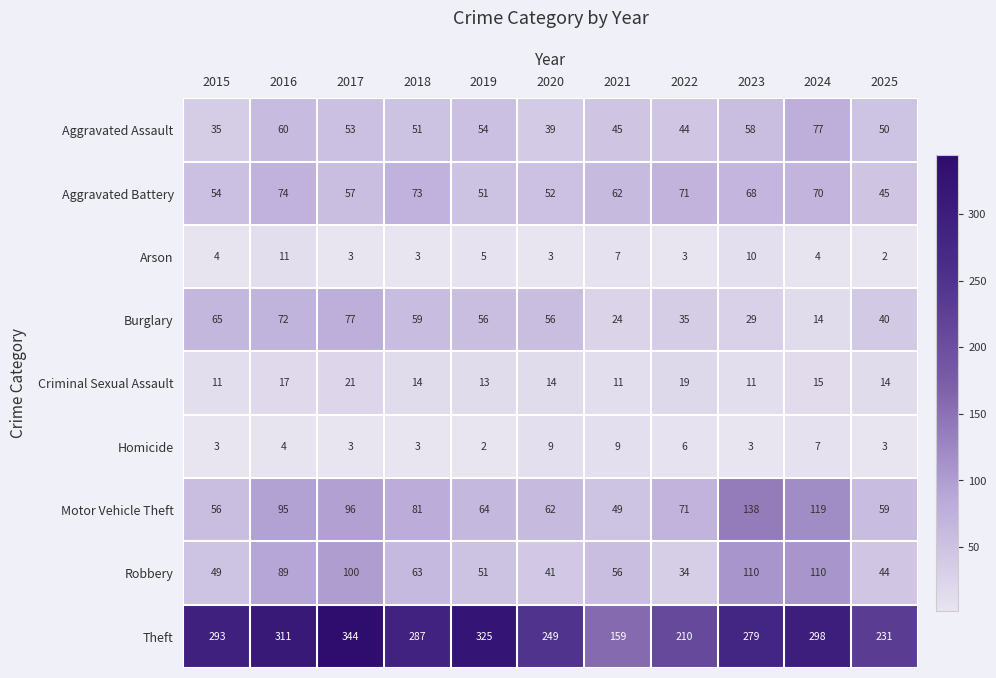

The Homicide series shows 2 at 2016. True or false?

False